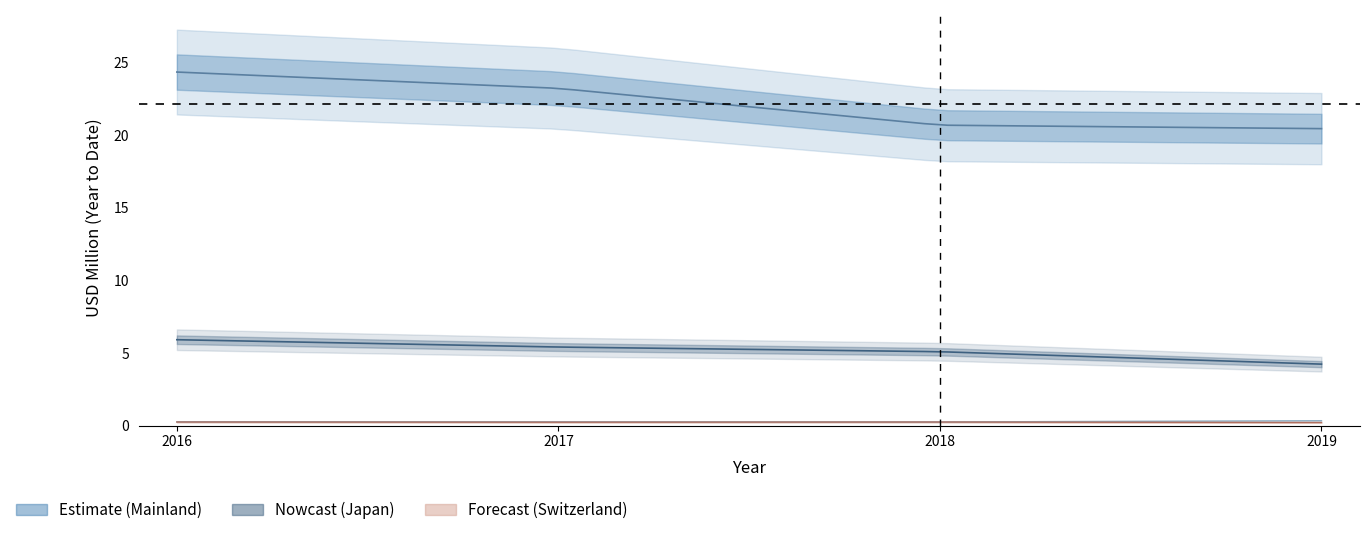

Where is 201912 nearest to the value 10?

JAPAN